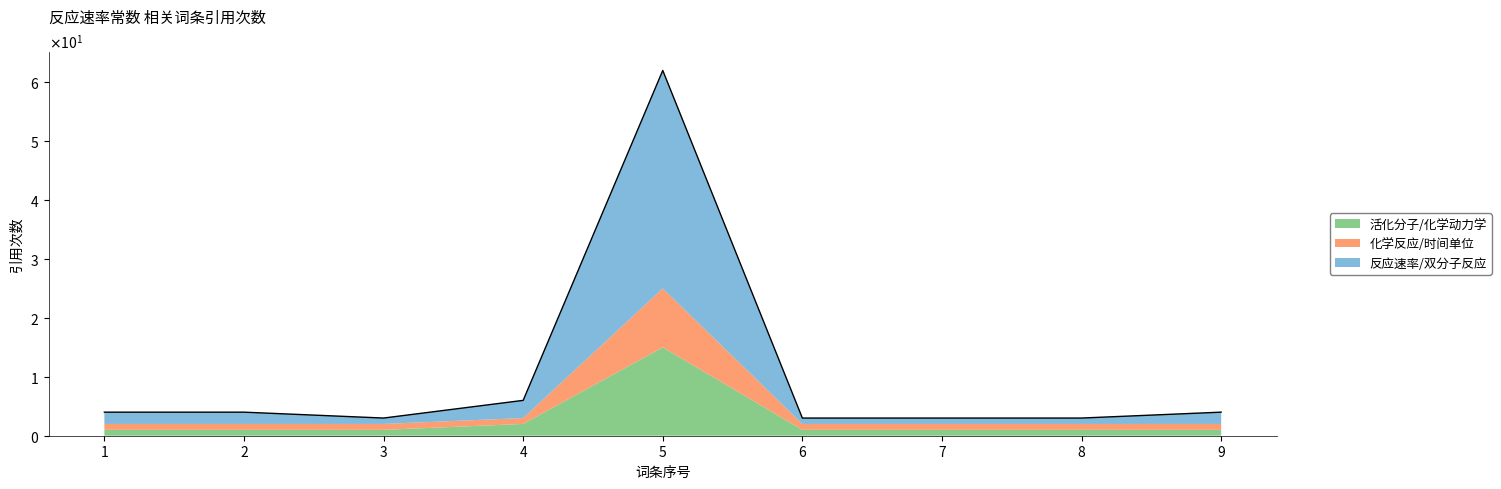

How many interior local peaks (higher than both neighbors) does the data have?

1